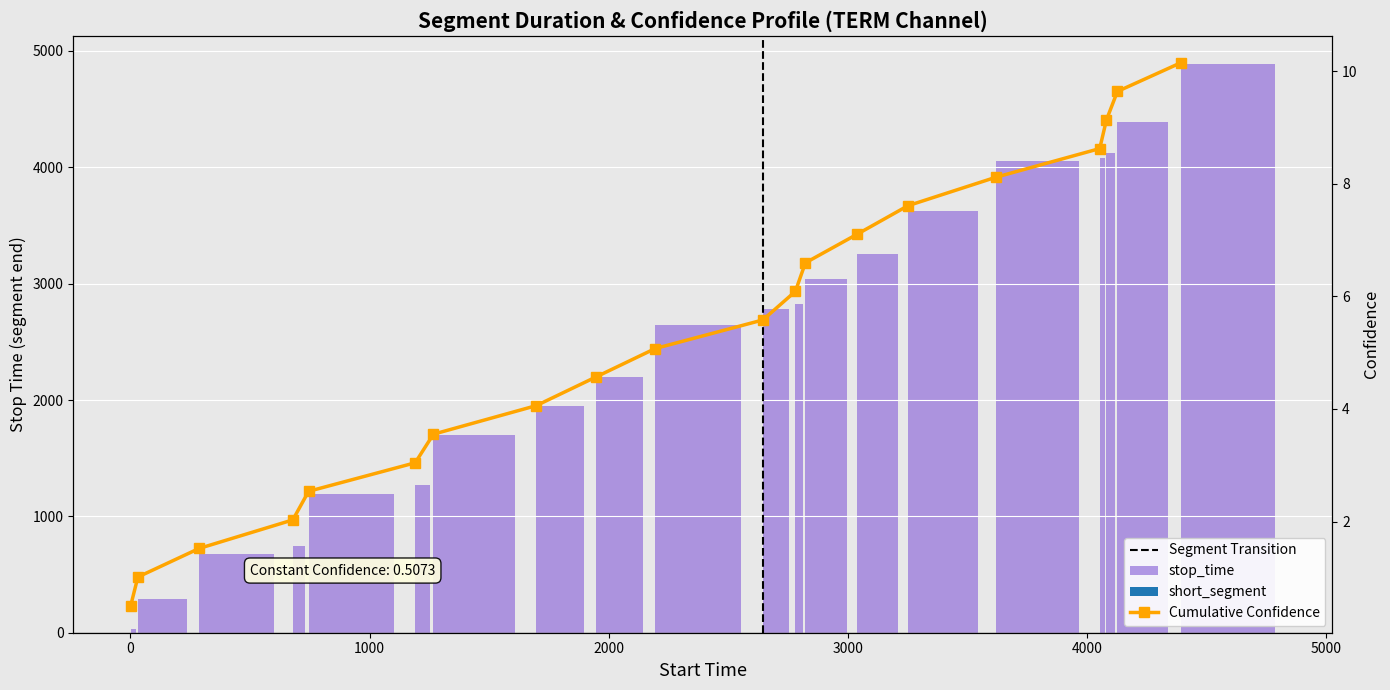

Reading left to right, extract all data points from this chart.

30	286	678	744	1190	1266	1696	1945	2194	2644	2780	2822	3038	3251	3620	4053	4081	4127	4391	4886